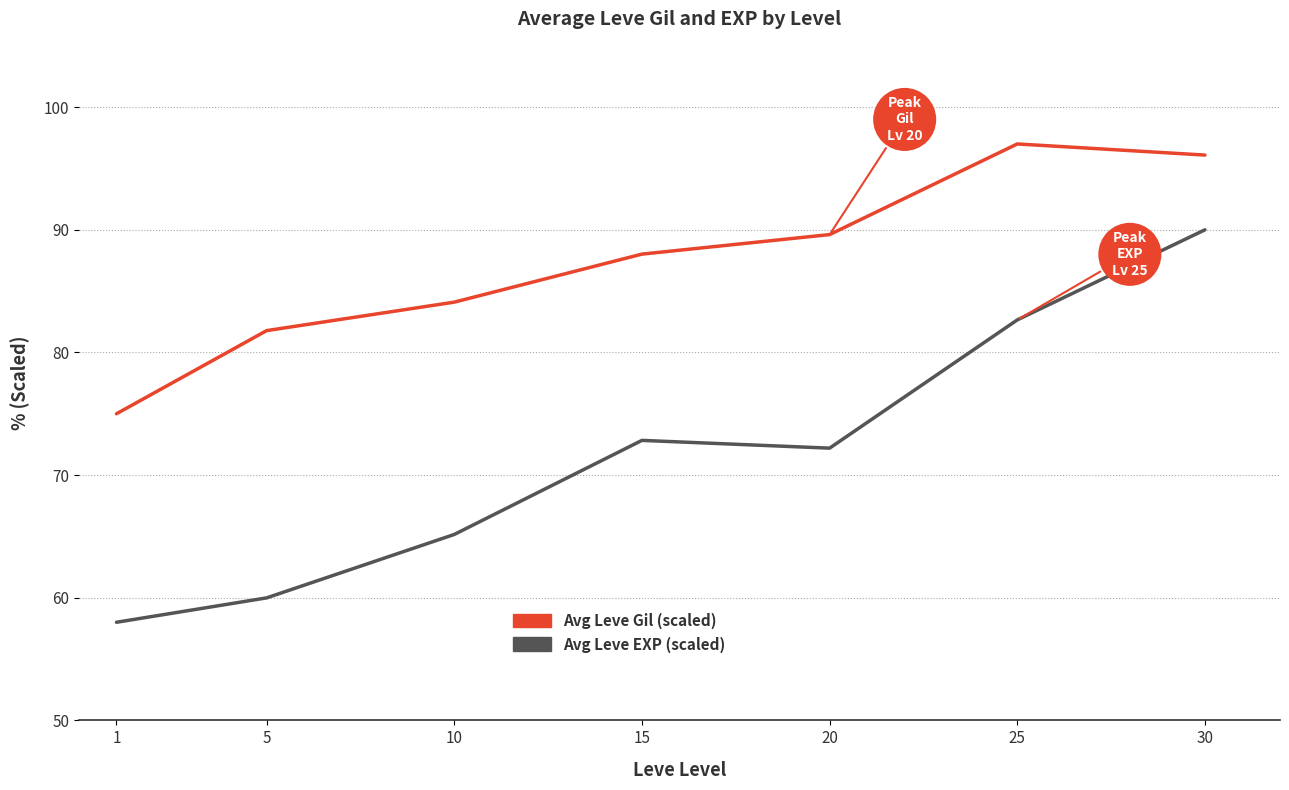

What are all the series names shown in the legend?

Avg Leve Gil (scaled), Avg Leve EXP (scaled)